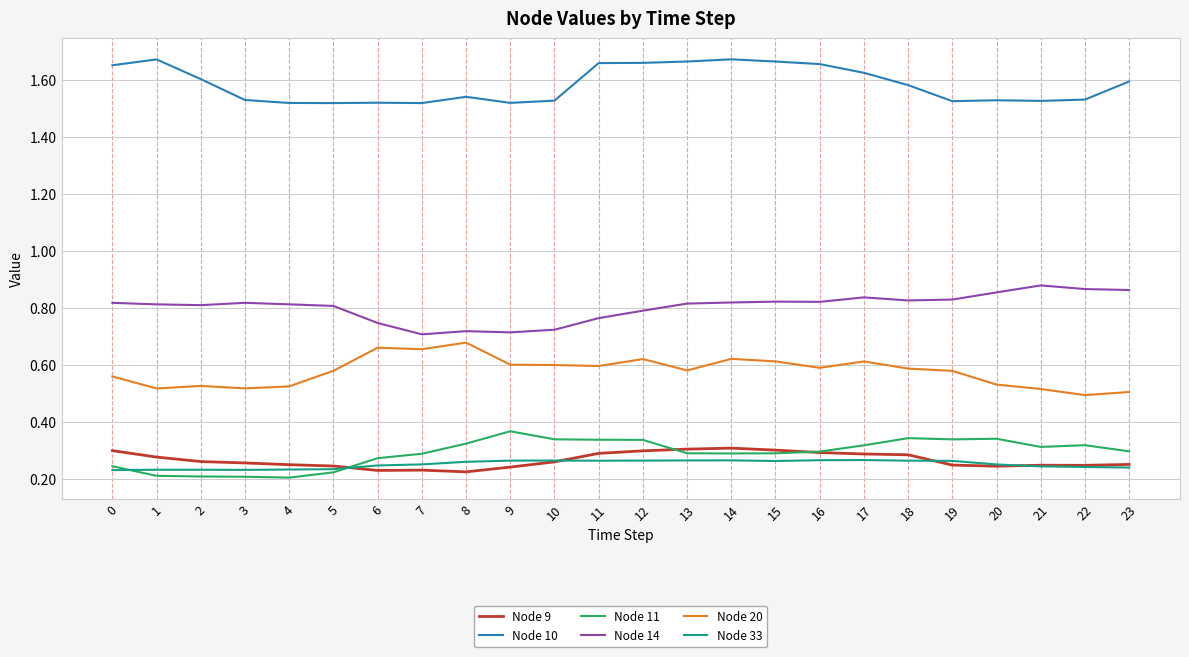

What is the spread (max minus min) of values at 10?

1.3